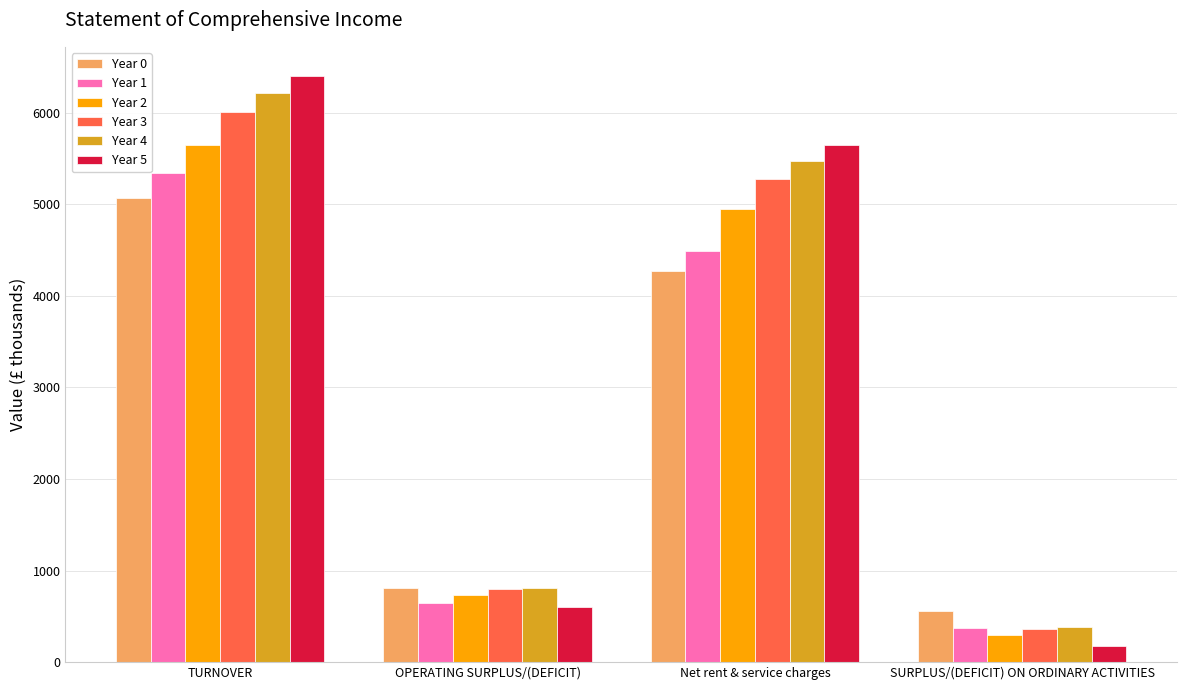

How many values in the Year 4 series are below 5474?

2